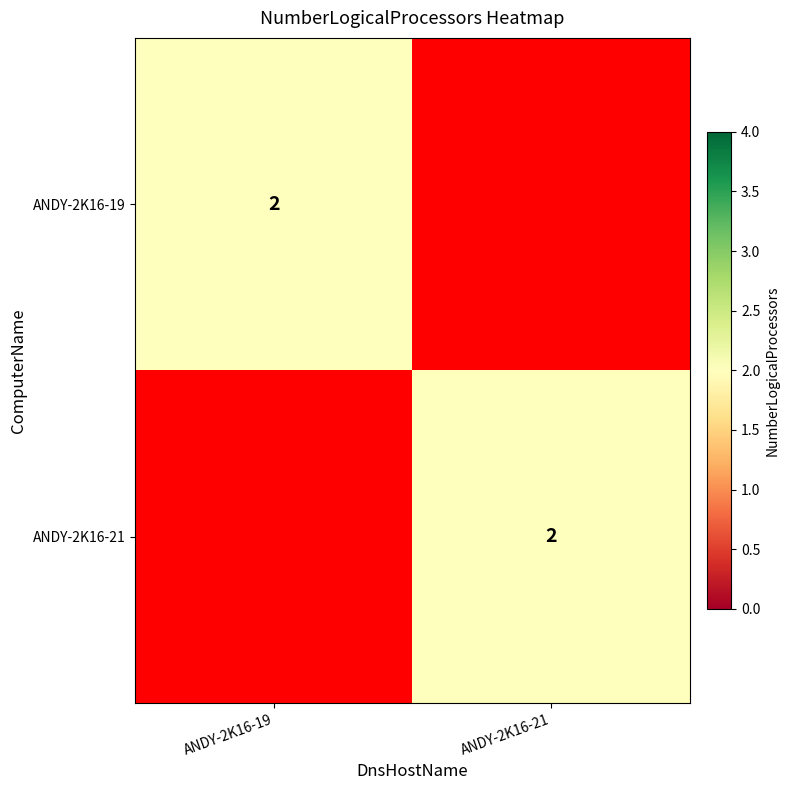

What is the total value across all series at ANDY-2K16-21?

2